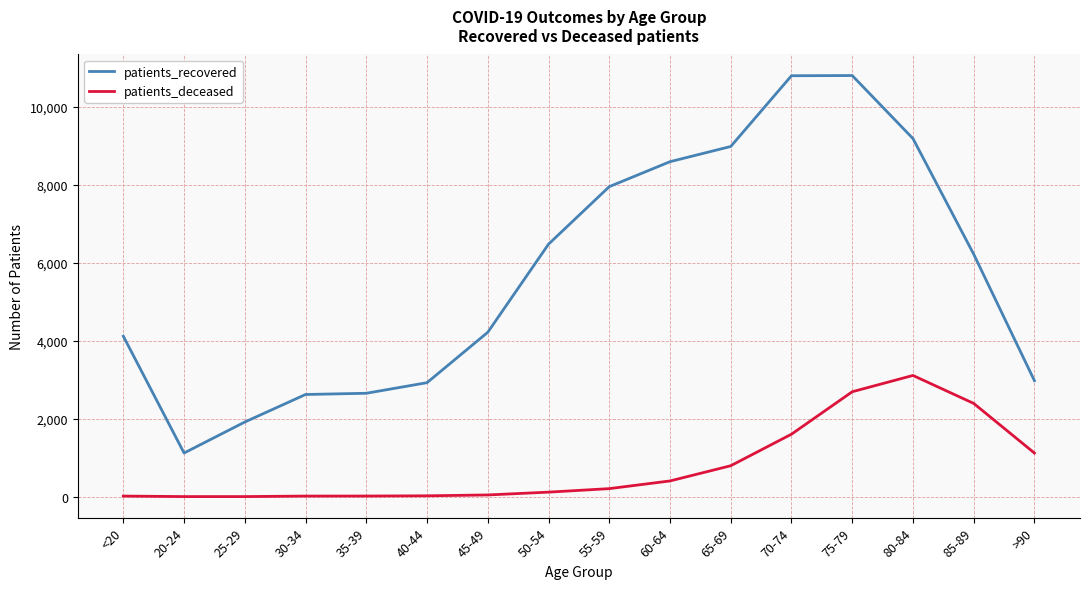

At which label is patients_deceased closest to 1556?

70-74